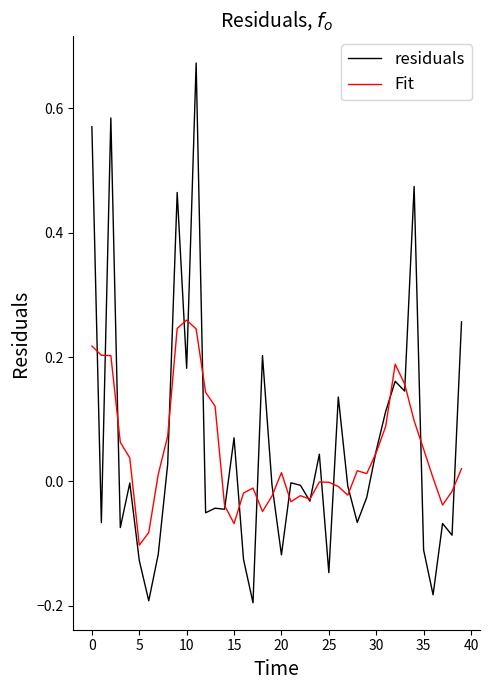

Rank the series by their maximum value, from highest to lowest.

residuals, Fit